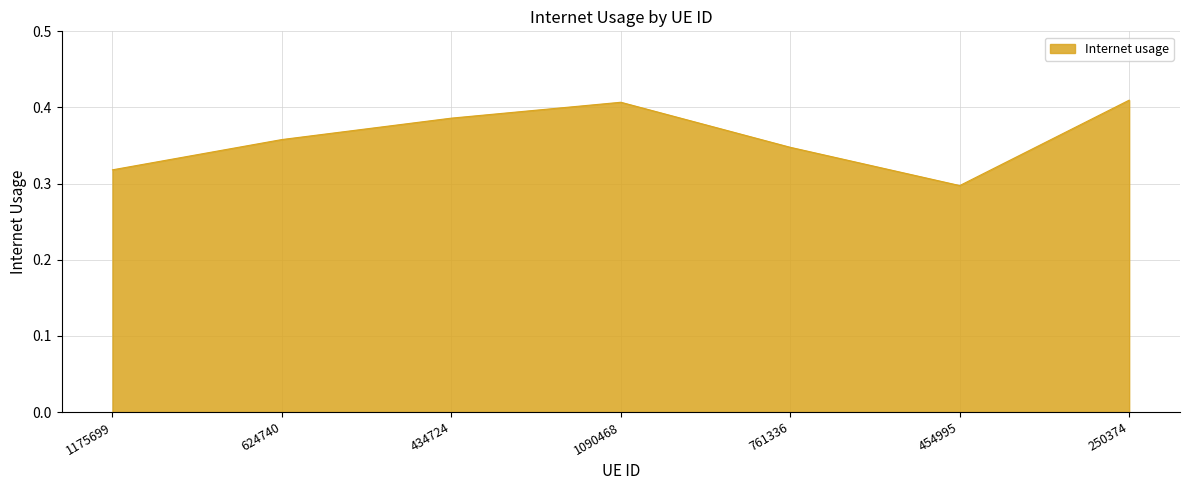

At which label is the value closest to 0?

454995